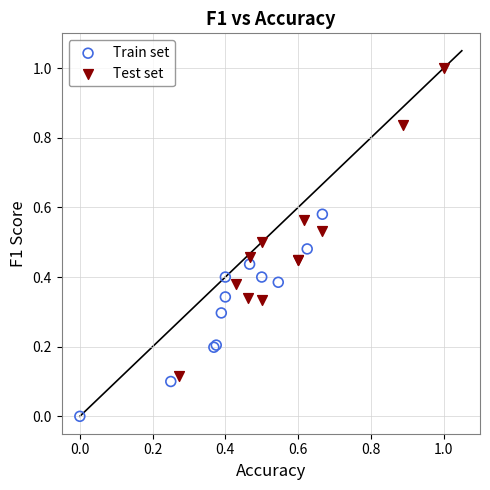

What are all the series names shown in the legend?

Train set, Test set